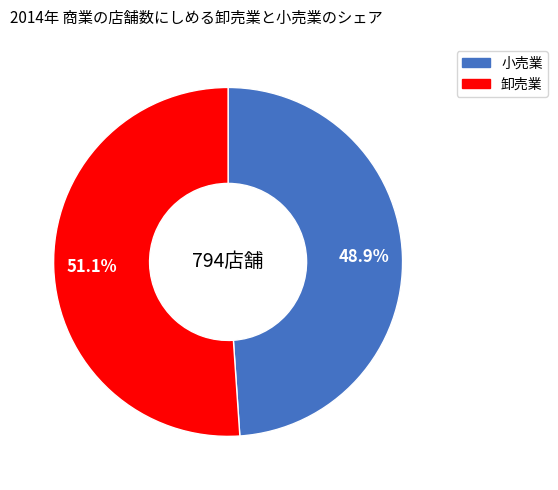

Is there a majority slice in this chart?

Yes